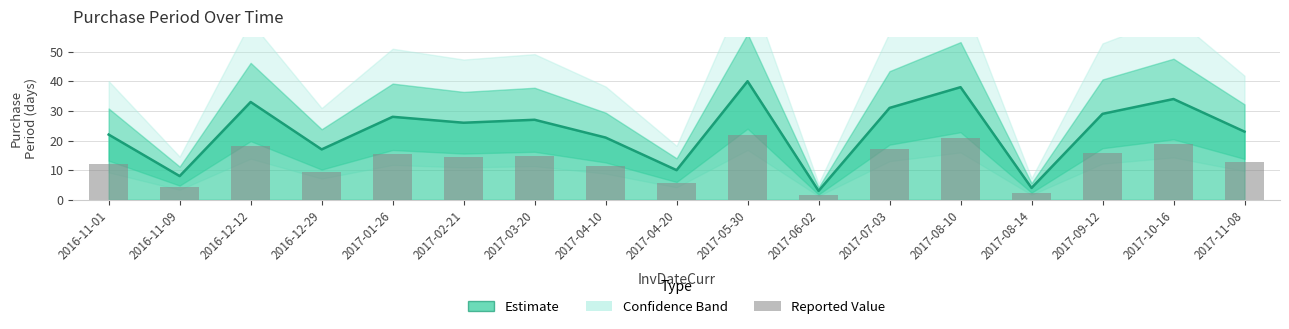

List the labels in order of value, smallest first.

2017-06-02, 2017-08-14, 2016-11-09, 2017-04-20, 2016-12-29, 2017-04-10, 2016-11-01, 2017-11-08, 2017-02-21, 2017-03-20, 2017-01-26, 2017-09-12, 2017-07-03, 2016-12-12, 2017-10-16, 2017-08-10, 2017-05-30